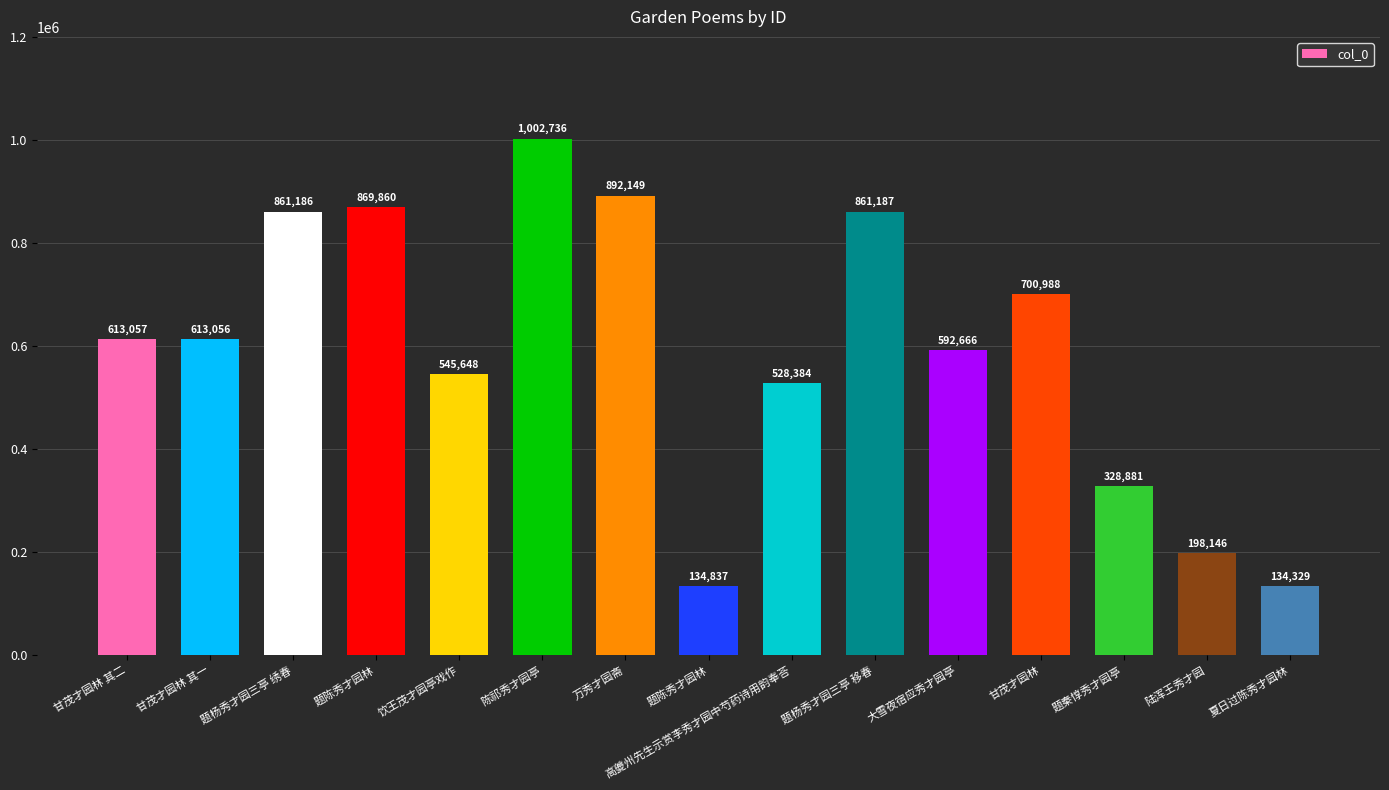

At which category does the chart reach its minimum across all series?

夏日过陈秀才园林